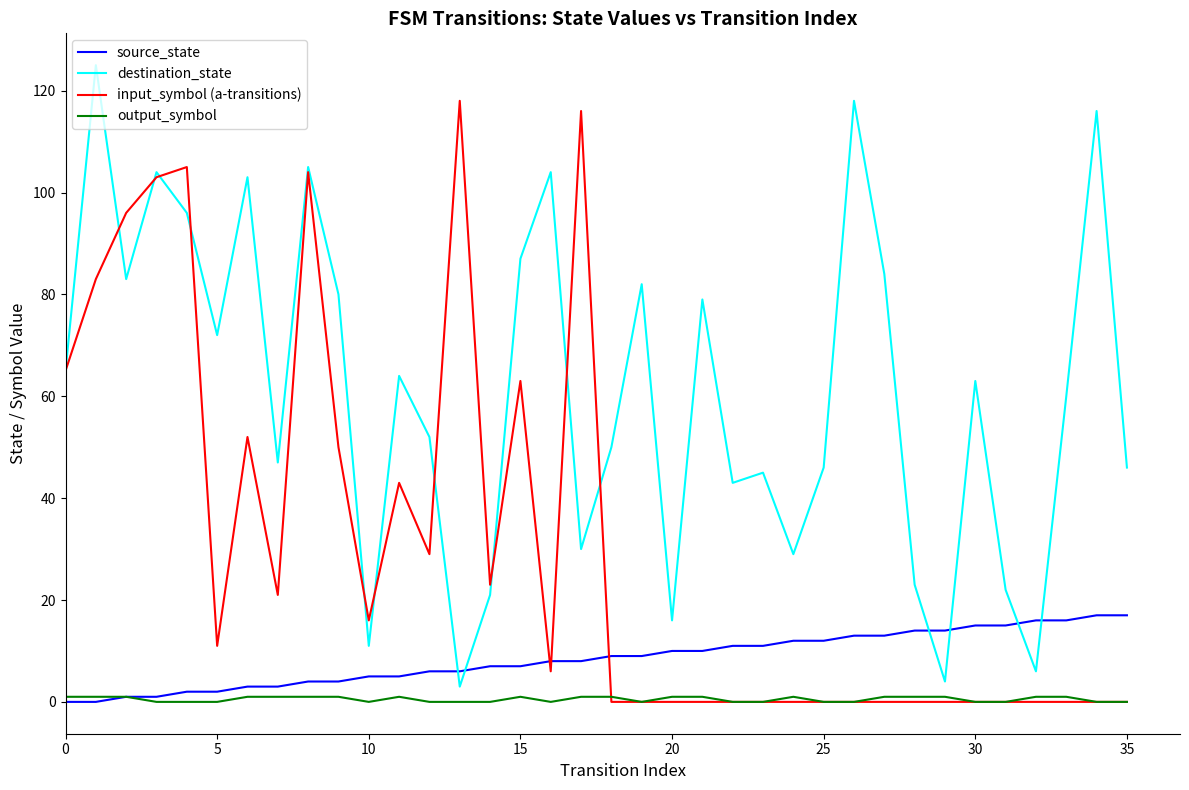

Rank the series by their maximum value, from lowest to highest.

output_symbol, source_state, input_symbol (a-transitions), destination_state